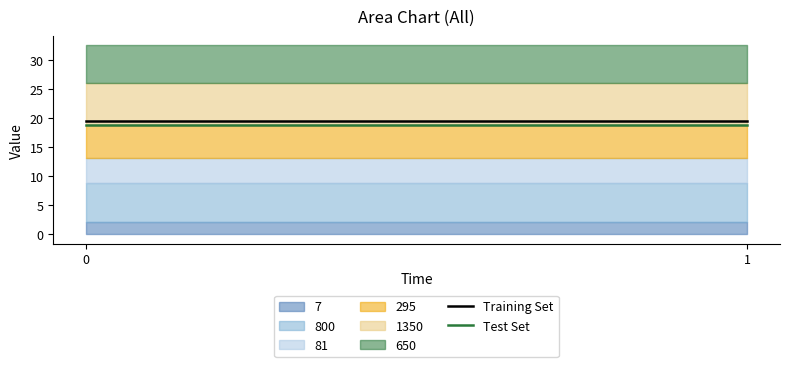

Does the chart display data point markers on the line(s)?

No